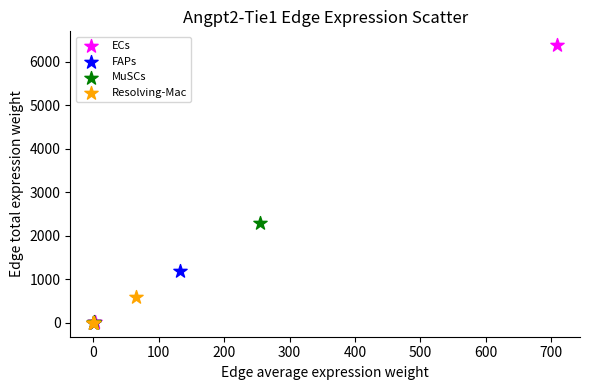

Which series reaches the maximum Y coordinate?

ECs